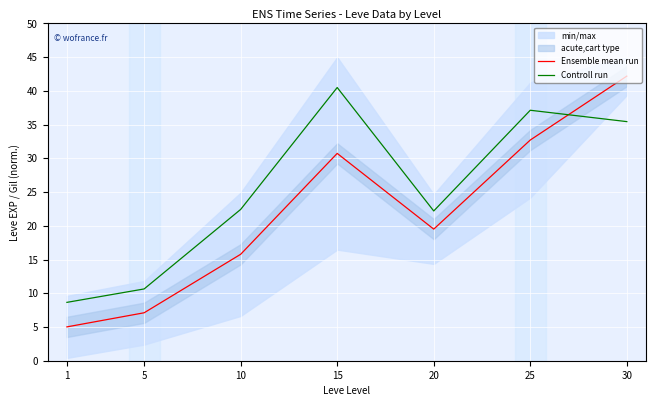

Is it true that Controll run equals 37.8 at 10?

False